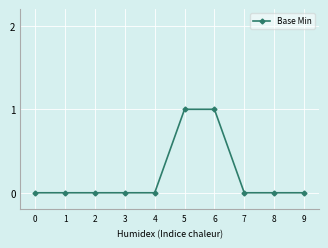

Reading right to left, extract all data points from this chart.

0	0	0	1	1	0	0	0	0	0